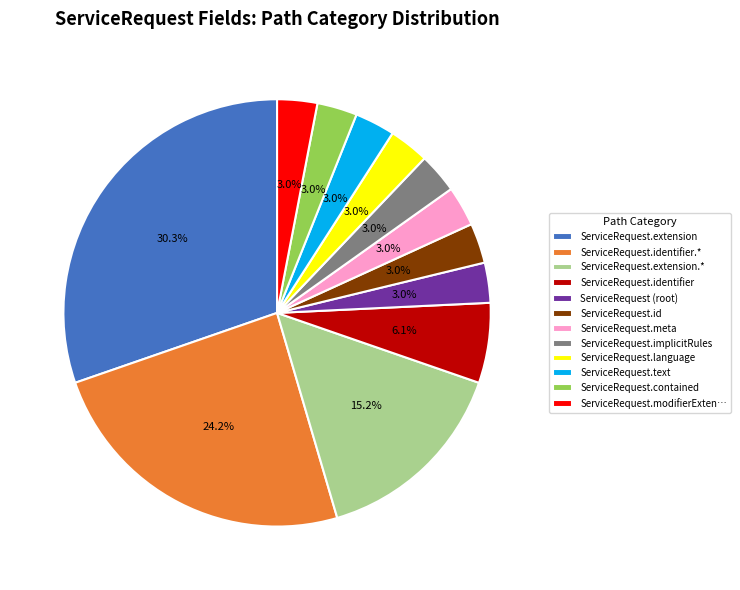

Count the number of slices in the pie.

12